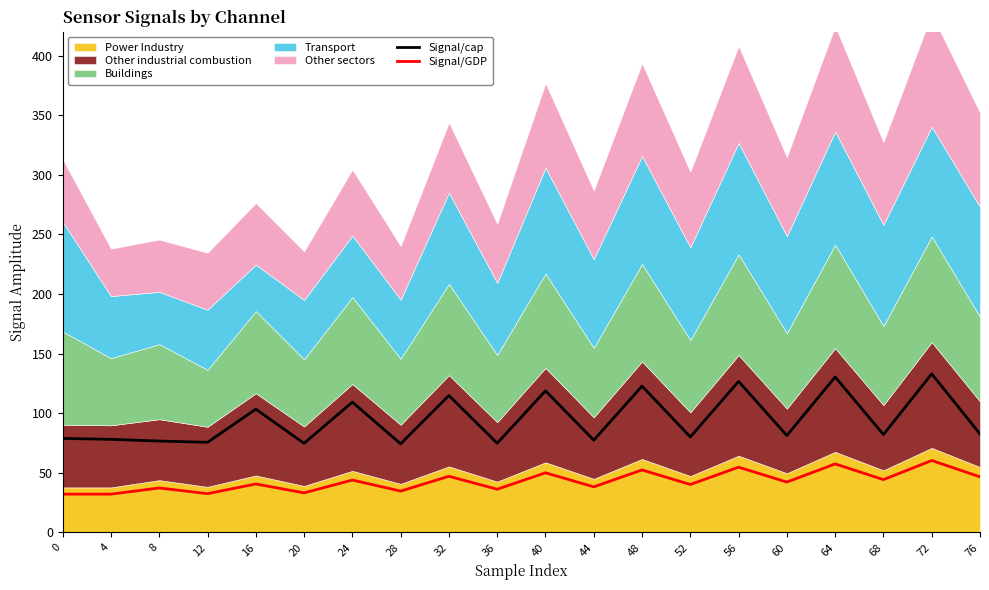

What is the approximate value of Signal/GDP at 72?

60.3